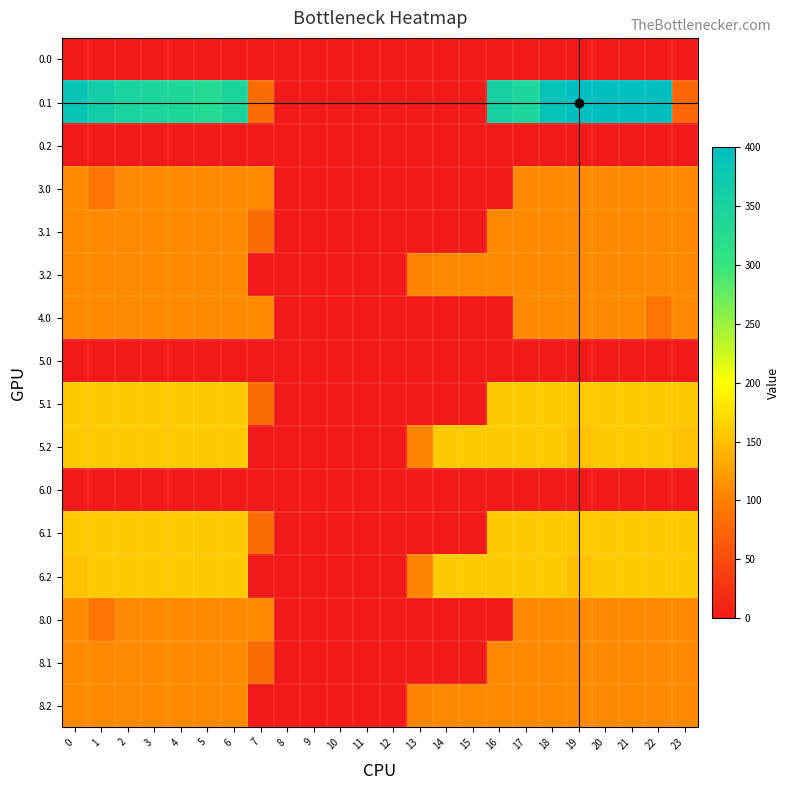

At which category is the sum across all series the highest?

20